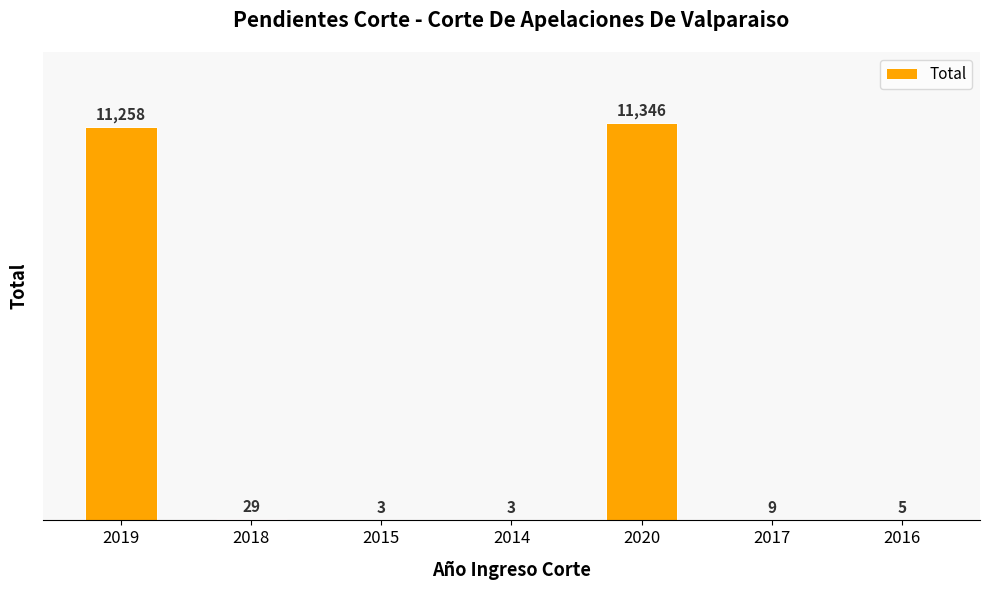

Approximately how many times larger is the value at 2015 compared to 2014?

1.0